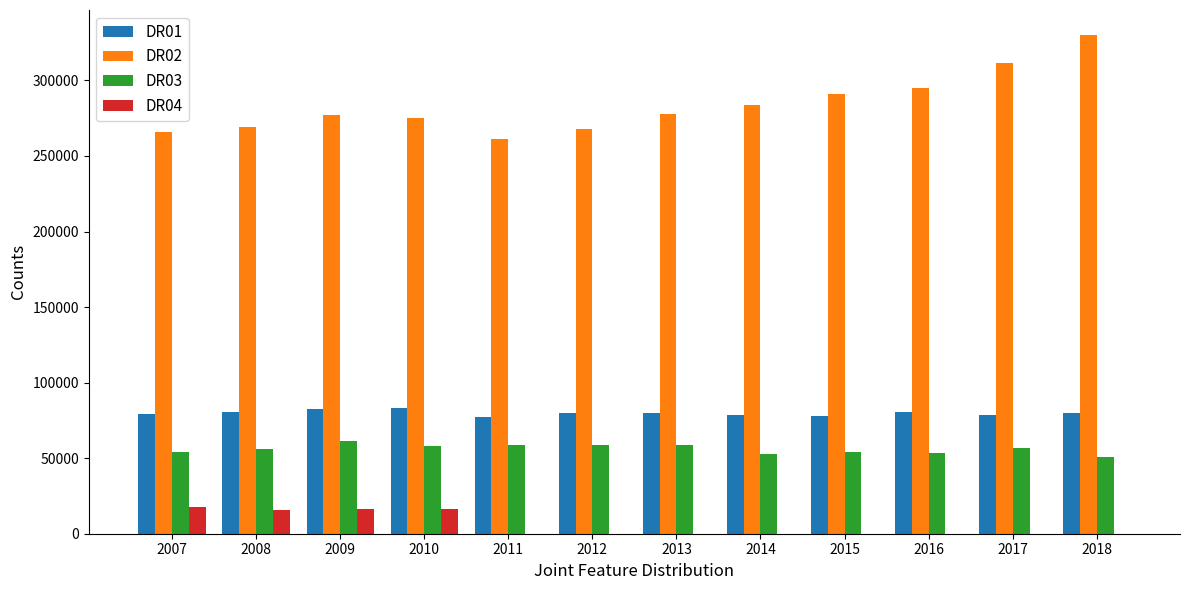

The value of DR03 at 2008 is 12403. True or false?

False